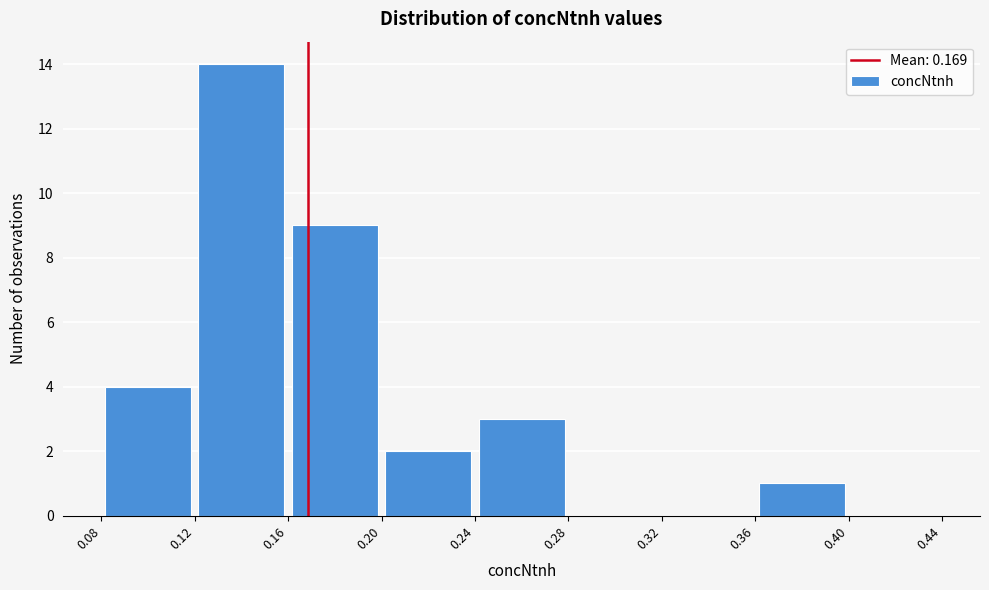

Reading left to right, transcribe this chart: for each bar, give the range it covers on the x-axis and its height. The values are not printed on the chart, so give them approximately, as read against the axis.

0.08 to 0.12: 4
0.12 to 0.16: 14
0.16 to 0.20: 9
0.20 to 0.24: 2
0.24 to 0.28: 3
0.28 to 0.32: 0
0.32 to 0.36: 0
0.36 to 0.40: 1
0.40 to 0.44: 0